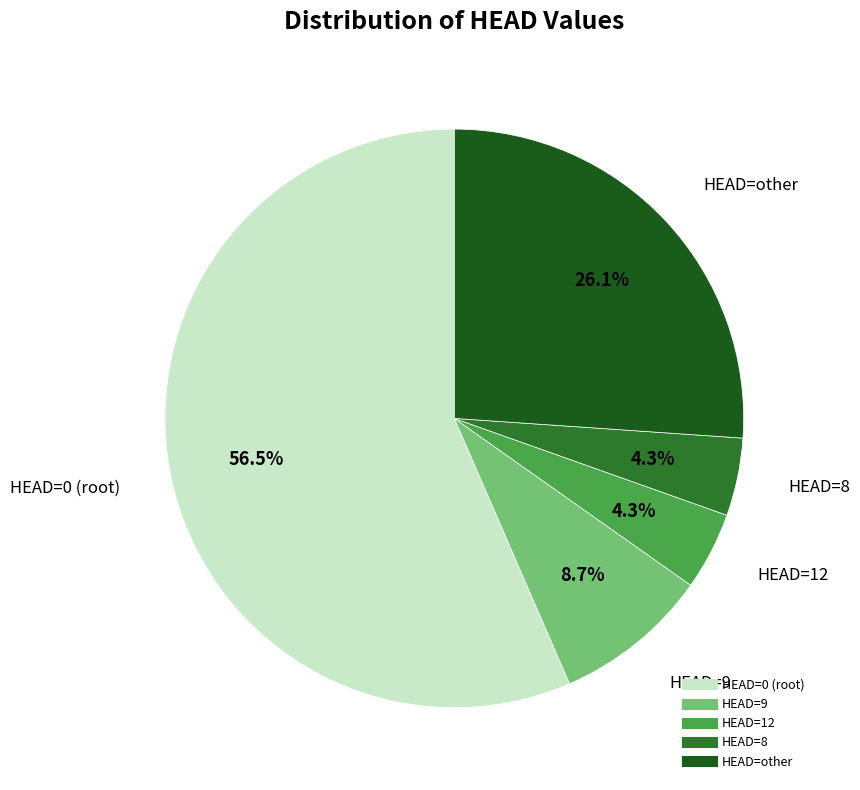

Does any single category account for the majority?

Yes